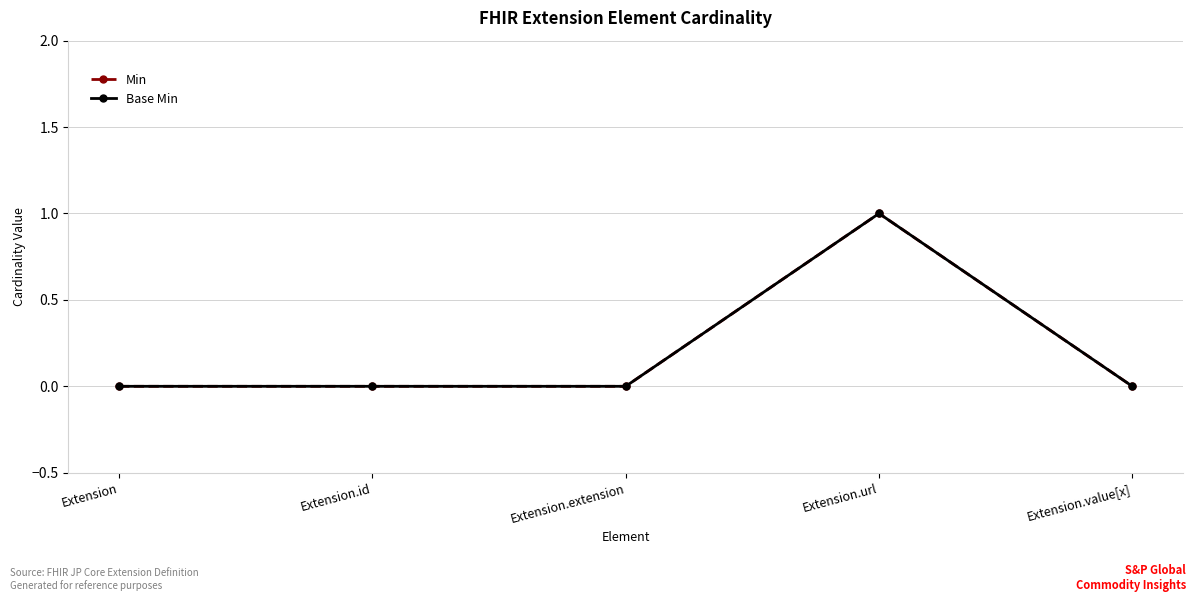

Reading right to left, extract all data points from this chart.

Min: 0	1	0	0	0
Base Min: 0	1	0	0	0